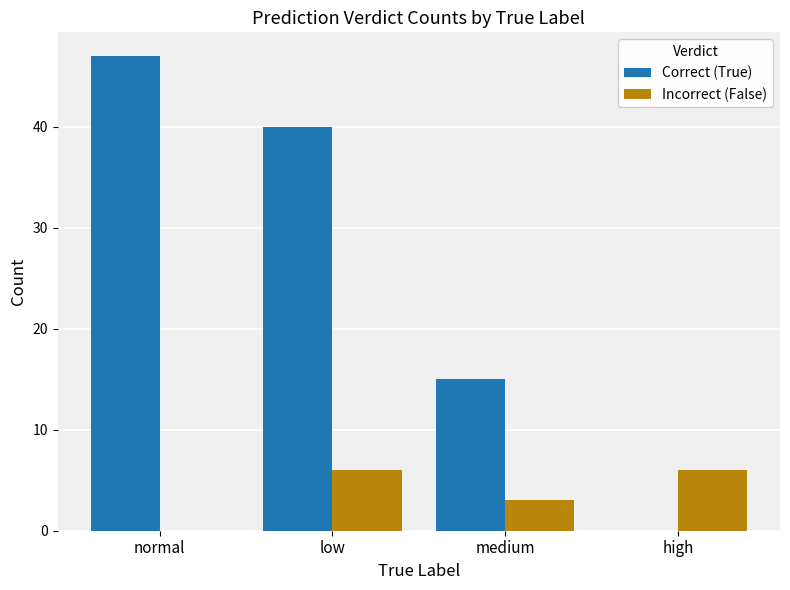

What value does the Incorrect (False) series have at low?

6